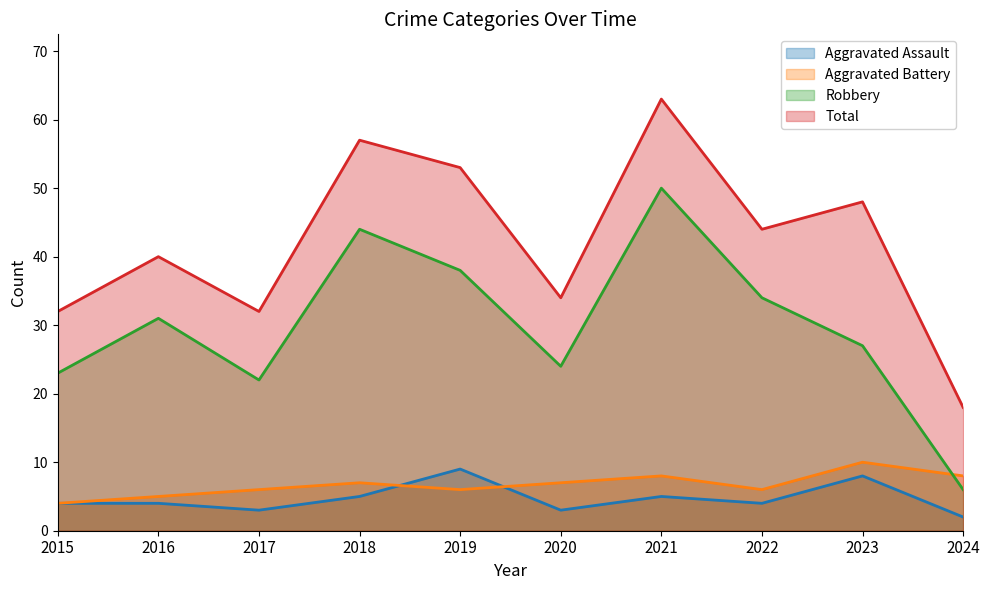

Which category has the highest value in the Aggravated Battery series?

2023